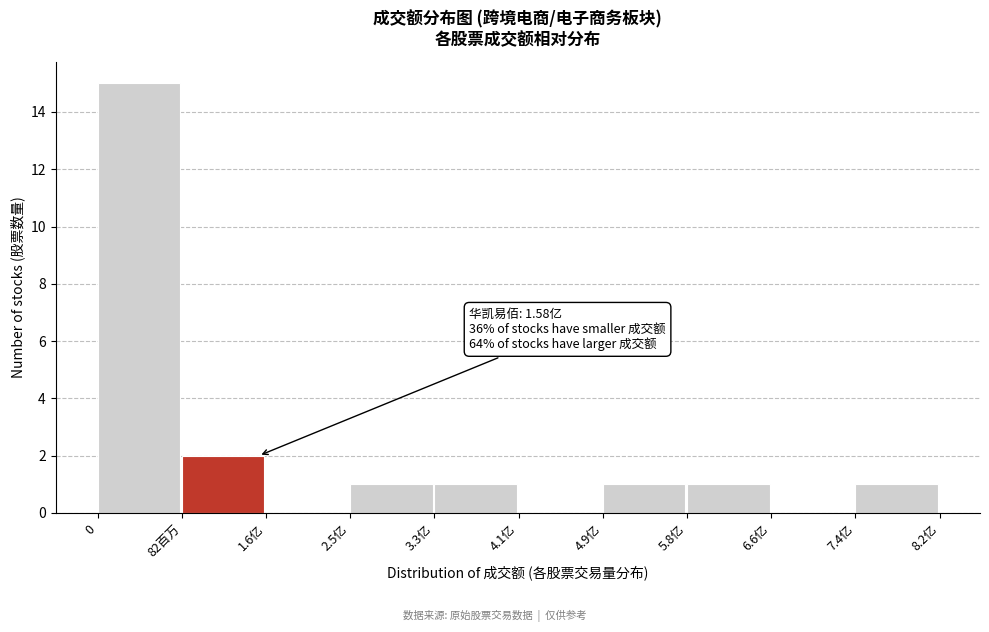

Reading right to left, list all the values displayed in this chart.

7.4亿=1	6.6亿=0	5.8亿=1	4.9亿=1	4.1亿=0	3.3亿=1	2.5亿=1	1.6亿=0	82百万=2	0=15